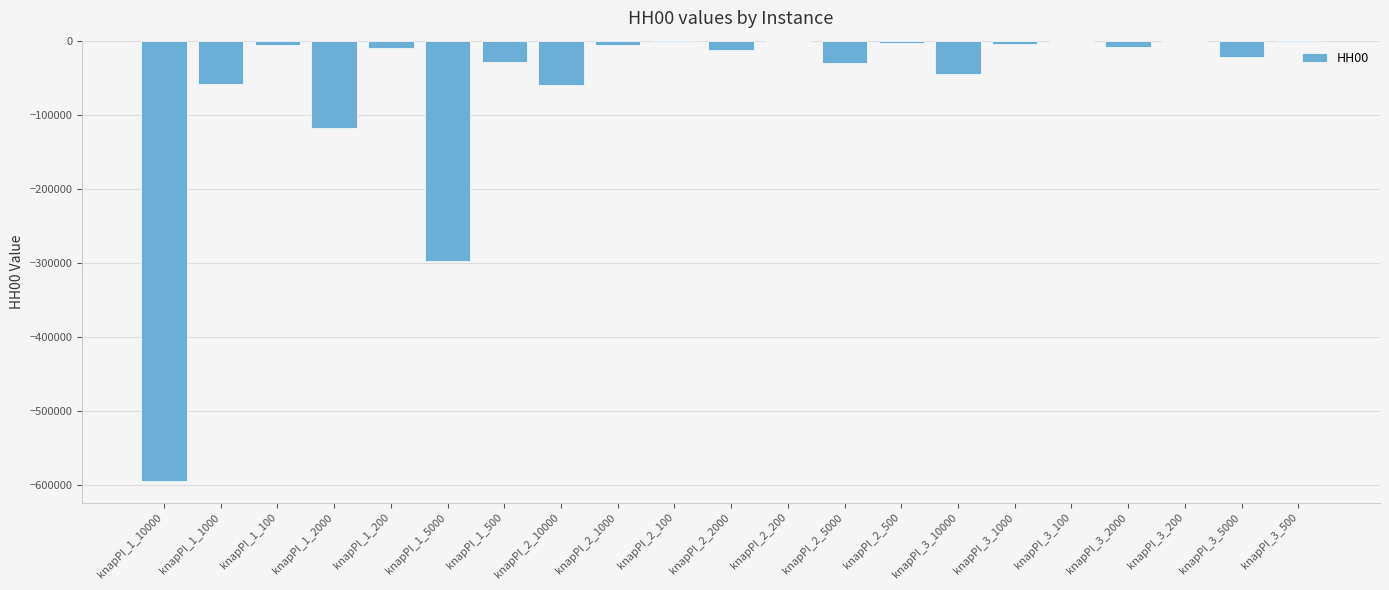

How many categories are shown in the chart?

21